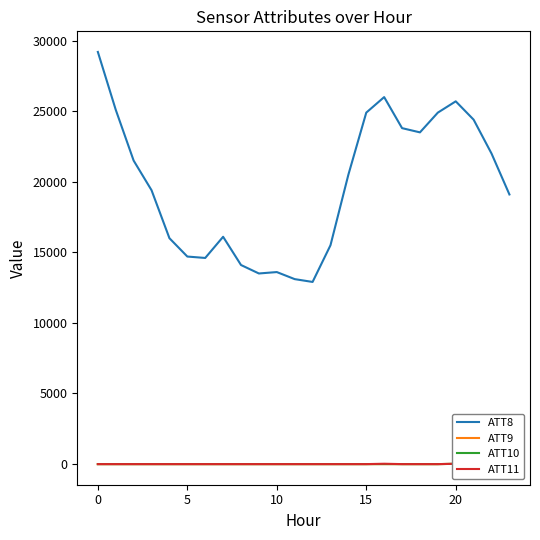

What is the maximum value shown in the chart?

29200.0